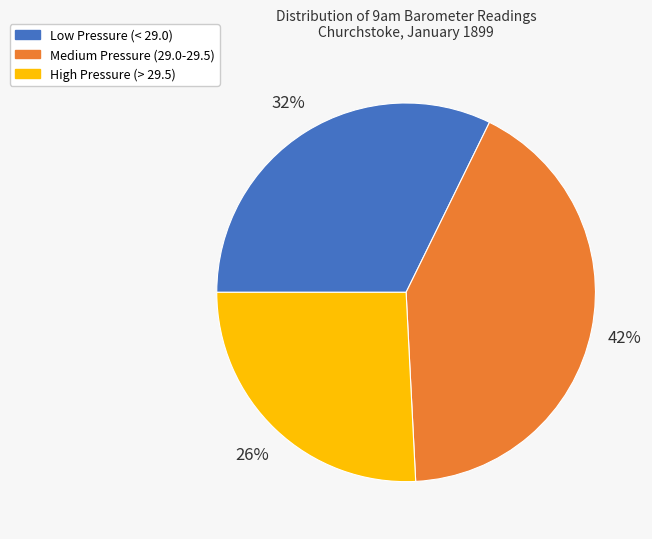

Combined, do Low Pressure (< 29.0) and Medium Pressure (29.0-29.5) account for over 50%?

Yes